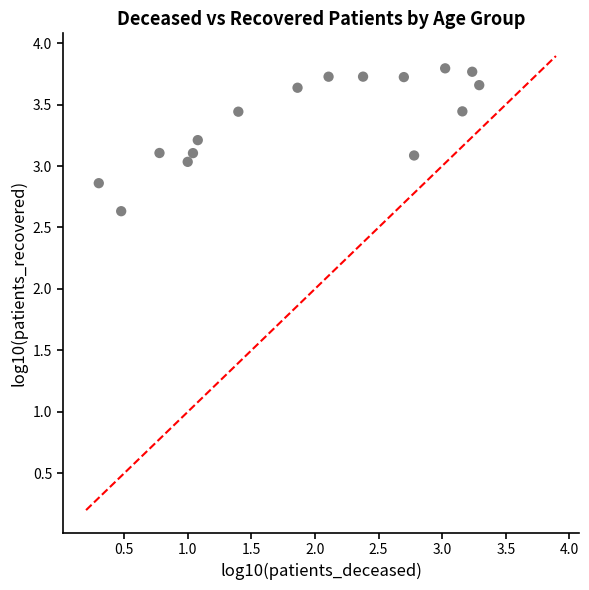

What is the range of Y values (max minus min)?

1.2